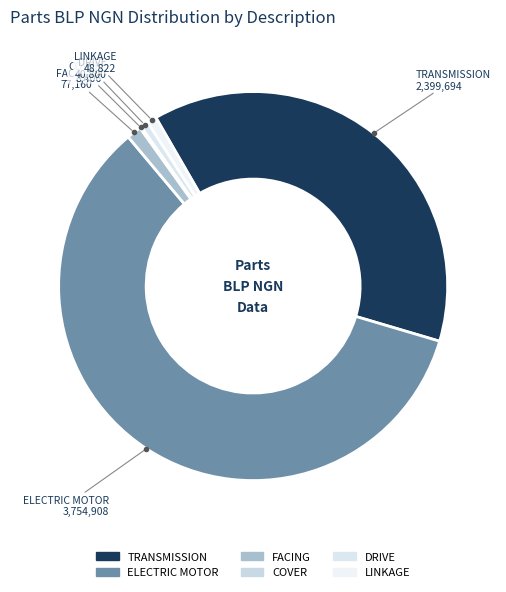

Does LINKAGE represent more than half of the total?

No